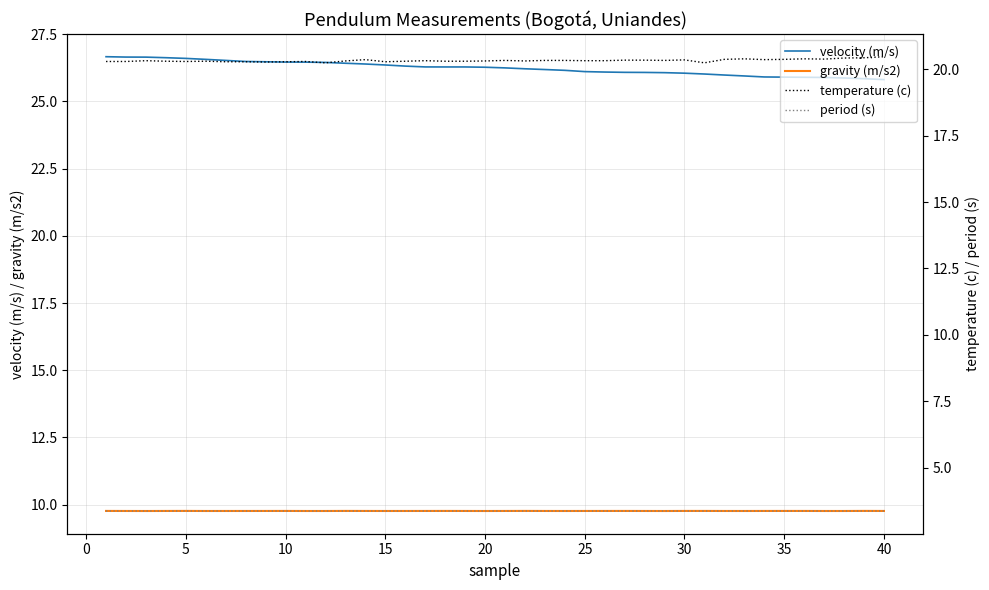

At how many categories does at least one series exceed 17?

40